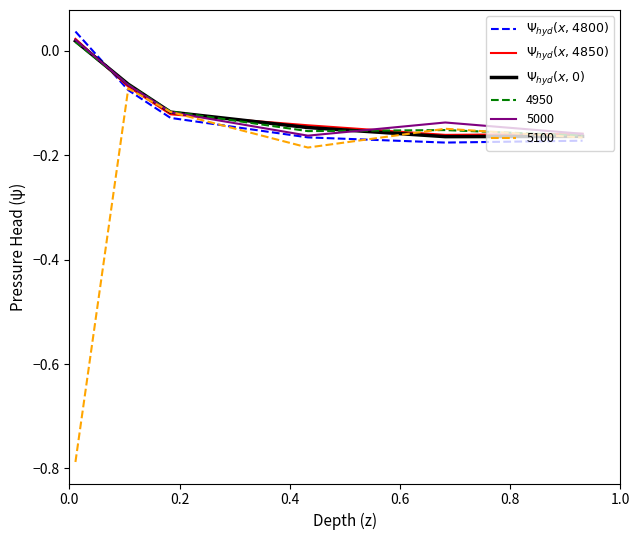

In $\Psi_{hyd}(x,4800)$, how many points are lower than both neighbors (excluding endpoints)?

1